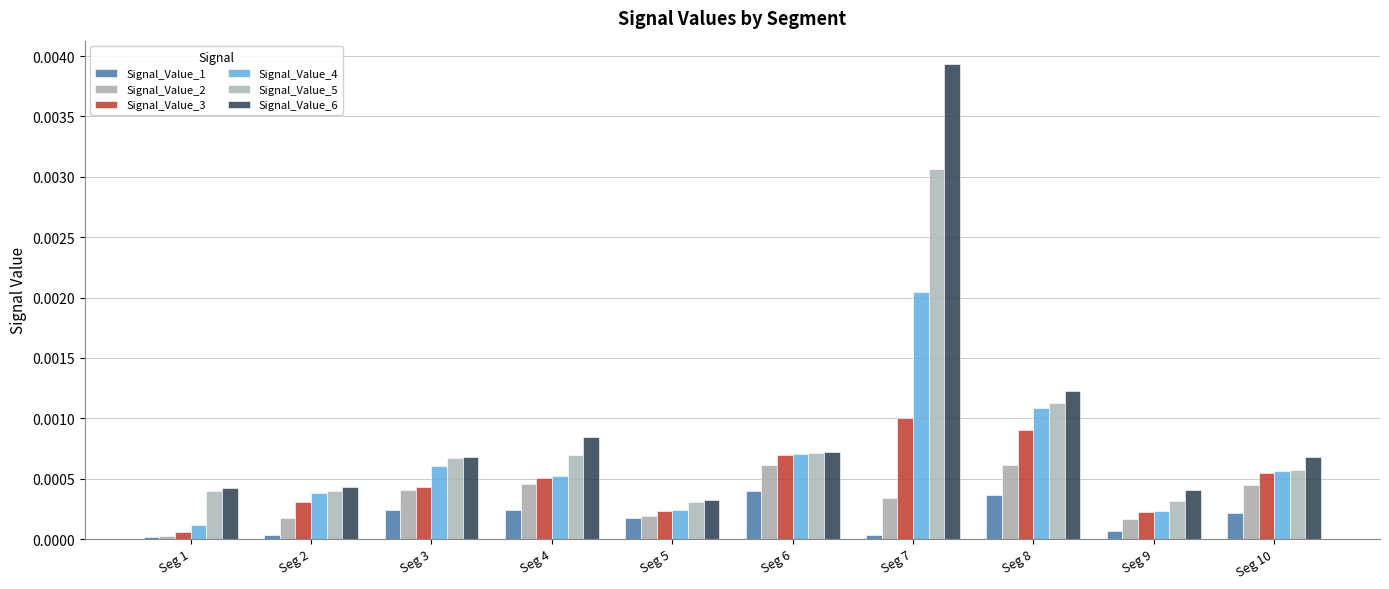

Which series has the largest range (max minus min)?

Signal_Value_6